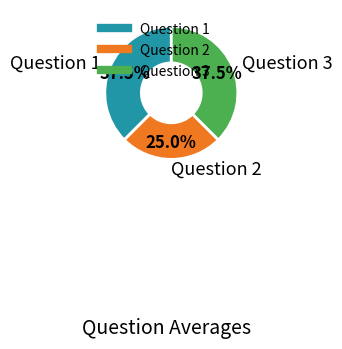

Which category has the smallest portion of the pie?

Question 2